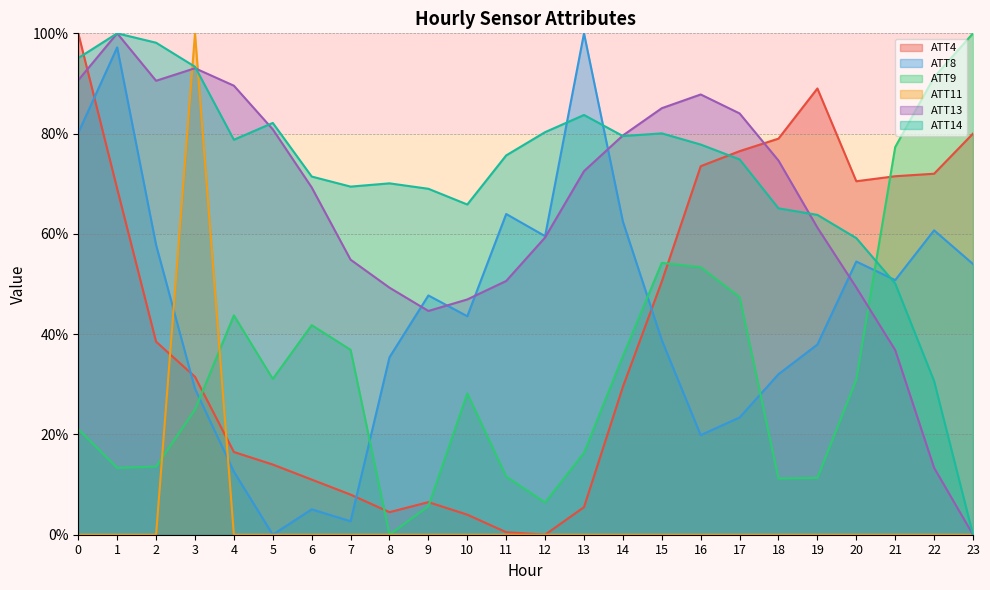

How many interior local valleys does the ATT13 series have?

2